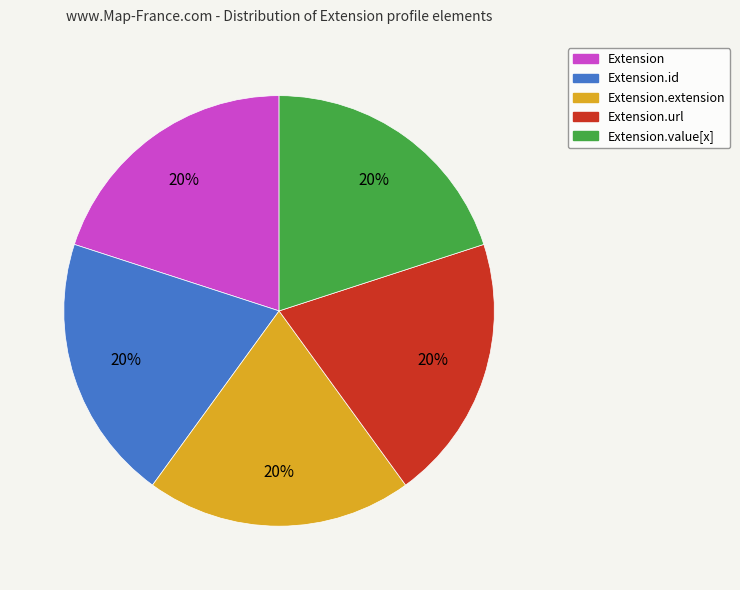

Does any single category account for the majority?

No